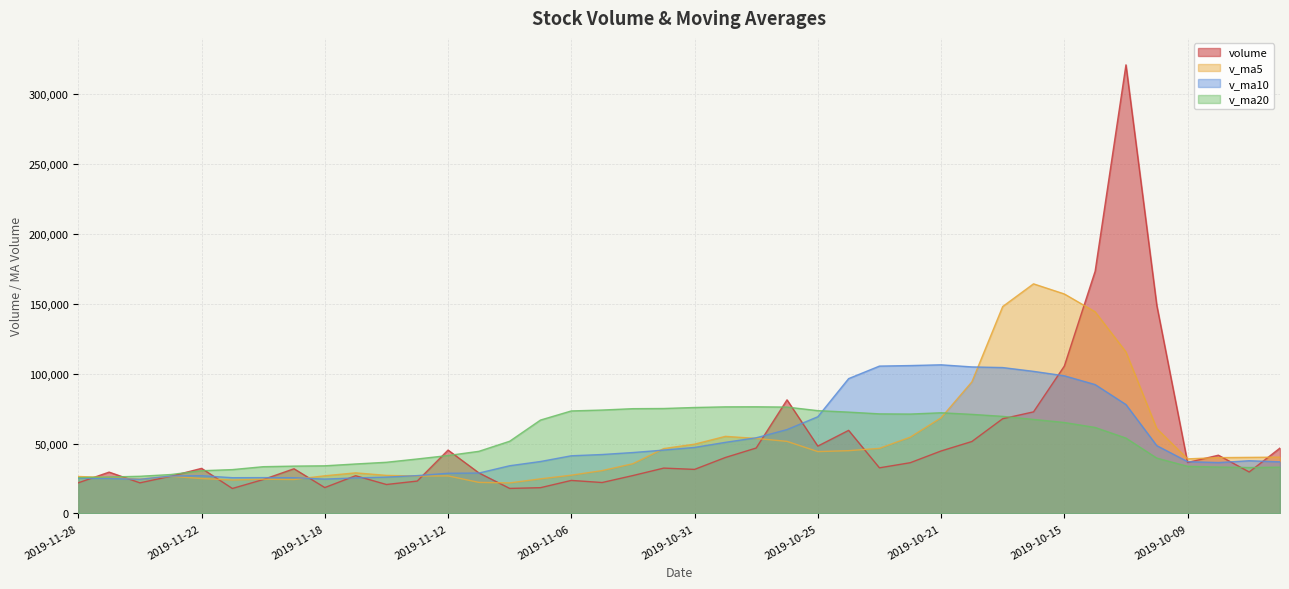

What is the difference between the maximum and minimum values in the volume series?

302877.7